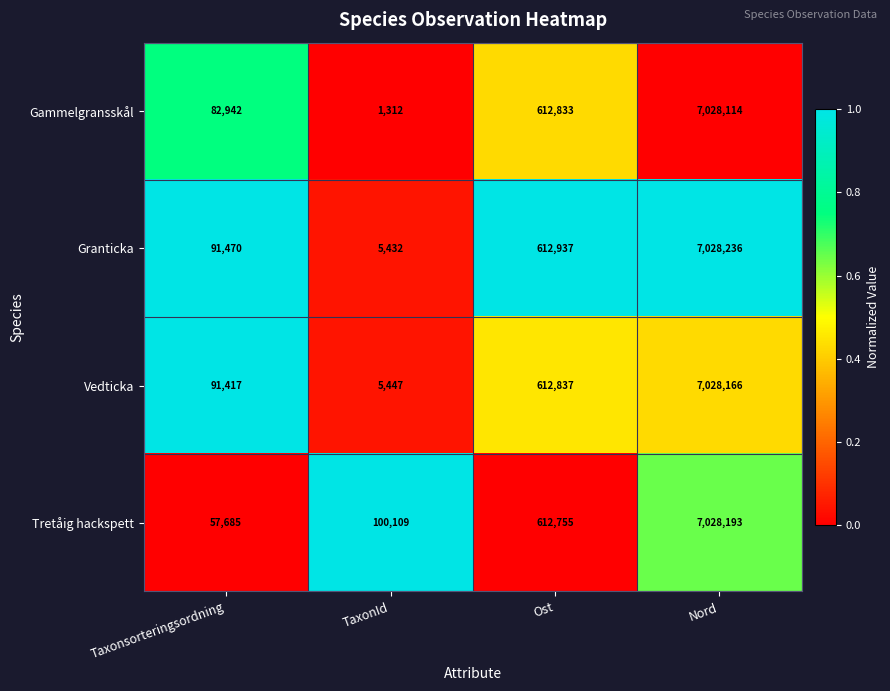

Rank the series by their maximum value, from lowest to highest.

Gammelgransskål, Vedticka, Tretåig hackspett, Granticka